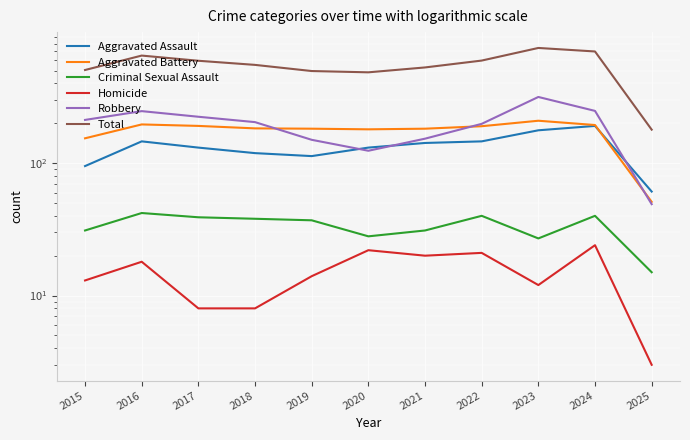

In Aggravated Assault, how many points are higher than both neighbors (excluding endpoints)?

2